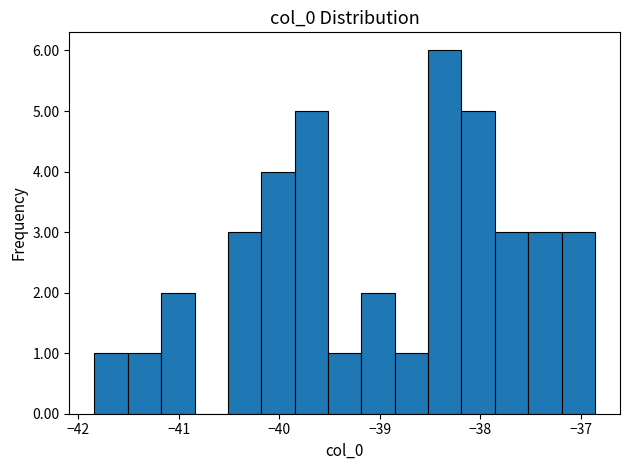

Around what value on the x-axis is the tallest bar? Give the approximate position of its centre, as read against the axis.

-38.4